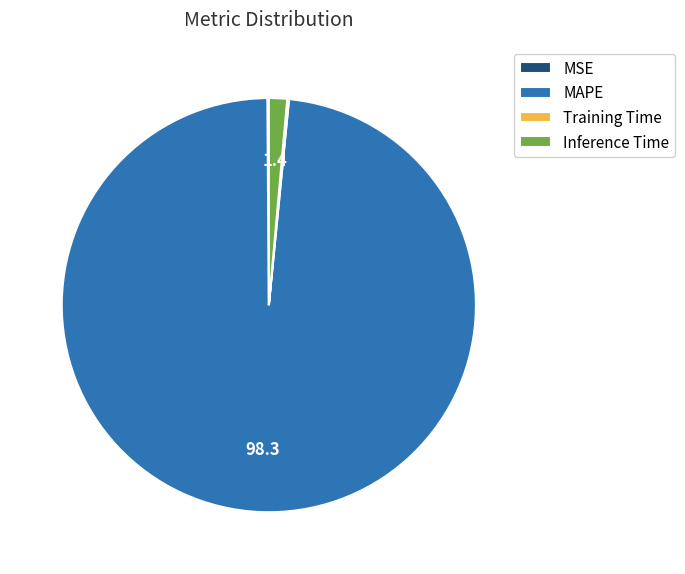

True or false: Inference Time accounts for 11% of the total.

False